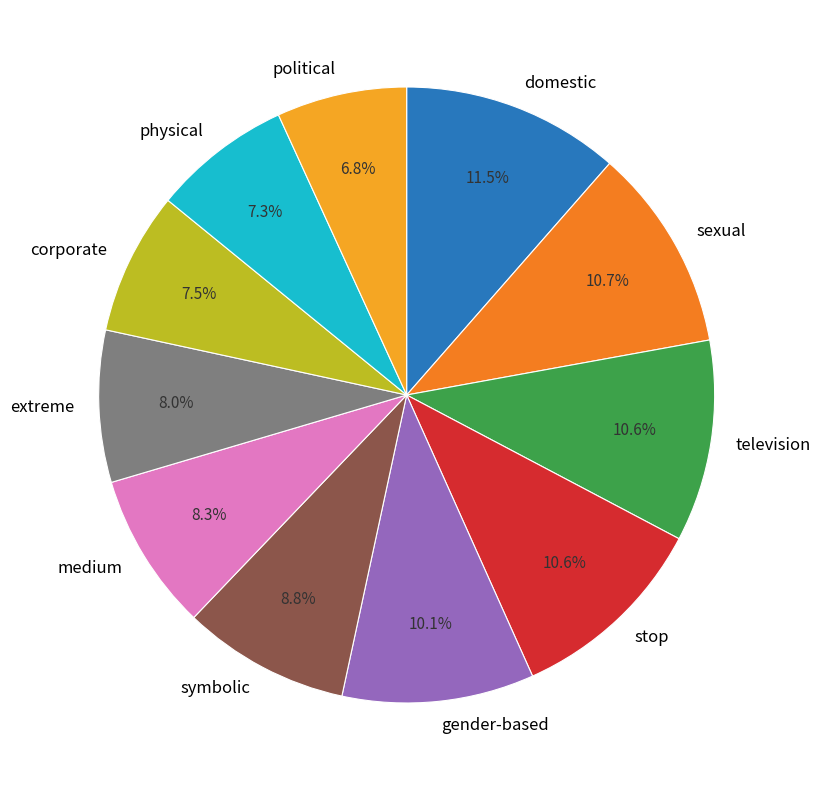

How much of the chart is everything except political?

93.2%